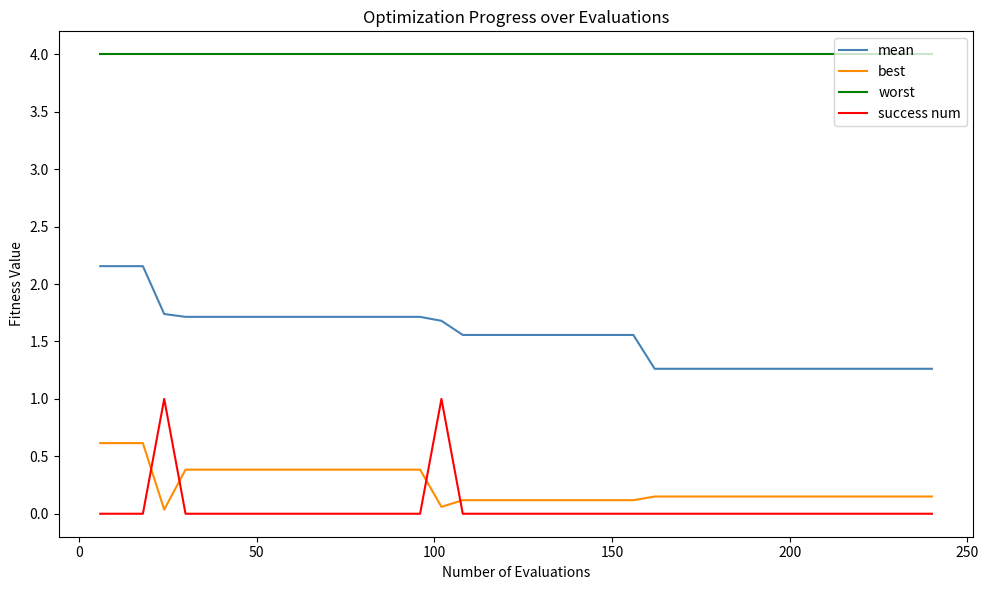

How many categories are shown in the chart?

40